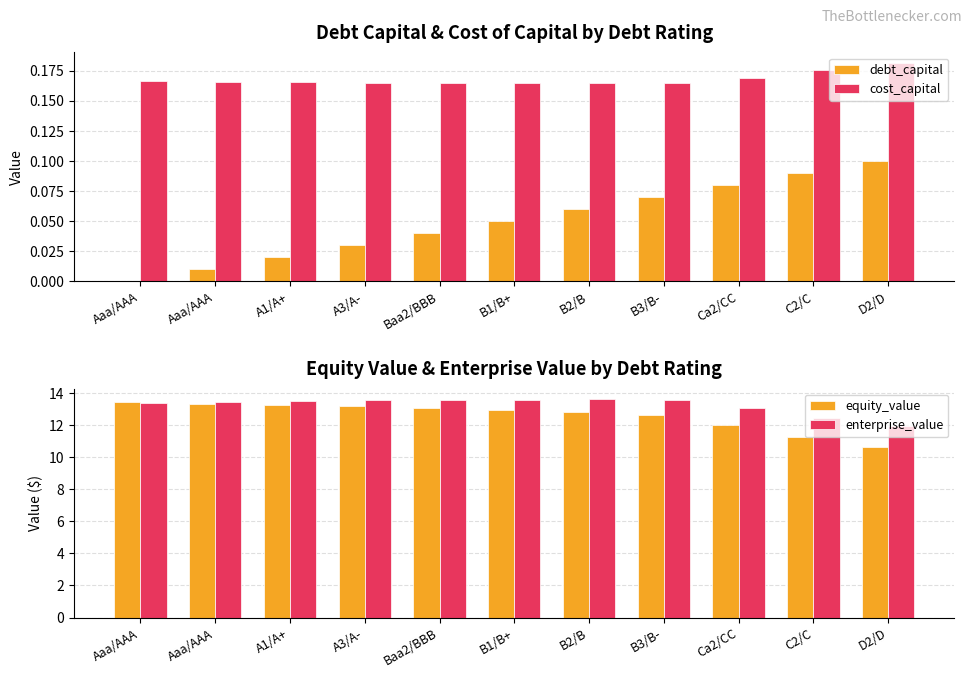

The cost_capital series shows 0.0 at Baa2/BBB. True or false?

False